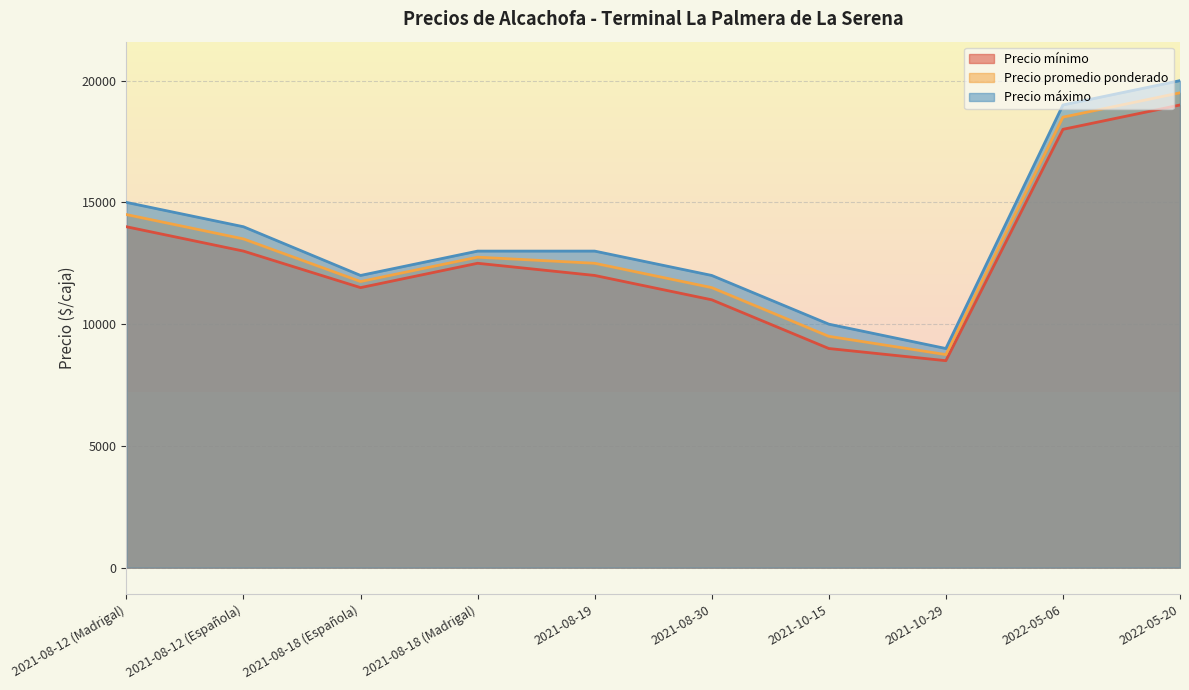

What is the difference between the highest and lowest values at 2022-05-06?

1000